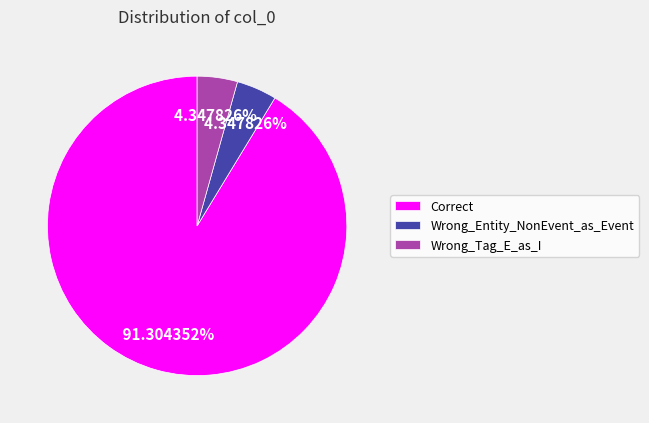

Is it true that Correct is 99% of the pie?

False